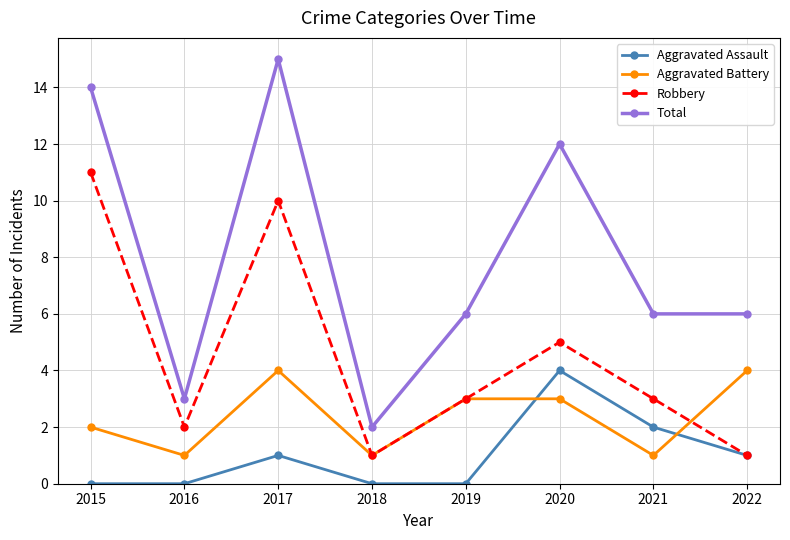

Reading left to right, what are all the values shown in this chart?

Aggravated Assault: 0	0	1	0	0	4	2	1
Aggravated Battery: 2	1	4	1	3	3	1	4
Robbery: 11	2	10	1	3	5	3	1
Total: 14	3	15	2	6	12	6	6